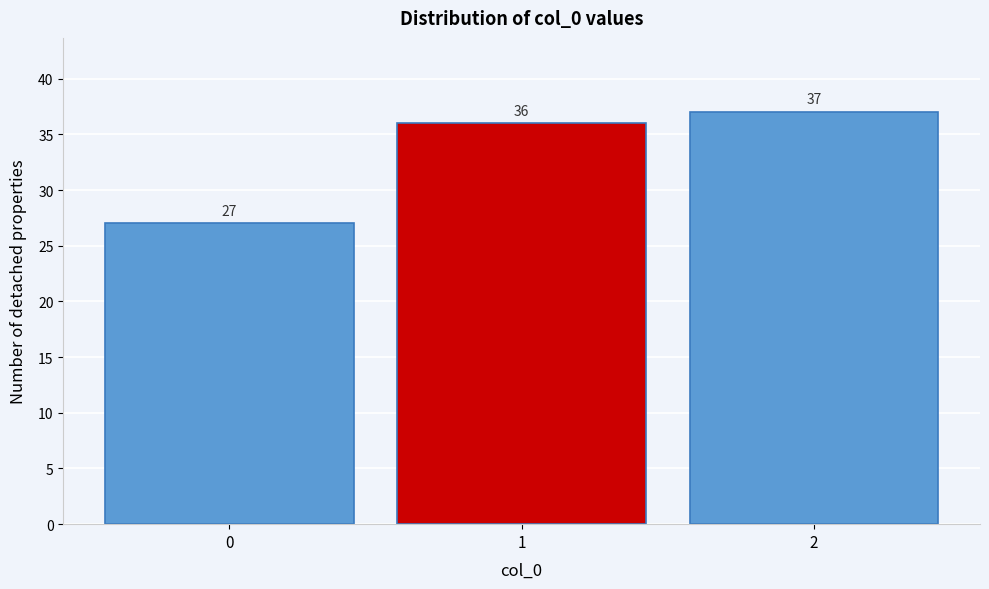

Reading left to right, list every bar in this chart as the range it spans on the x-axis followed by its height.

-0.5 to 0.5: 27
0.5 to 1.5: 36
1.5 to 2.5: 37